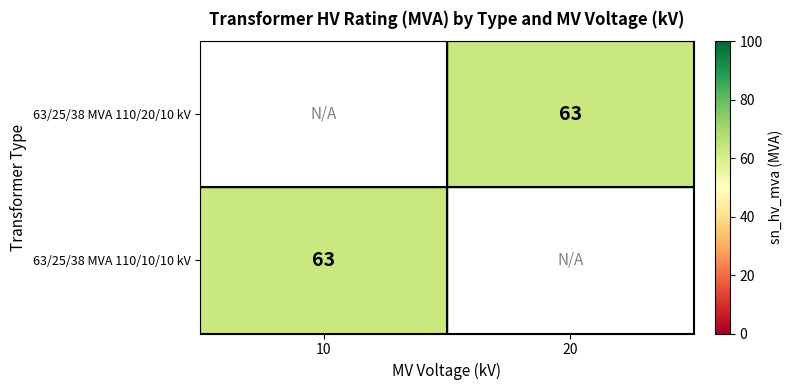

List the series in order of their overall mean, lowest first.

63/25/38 MVA 110/20/10 kV, 63/25/38 MVA 110/10/10 kV